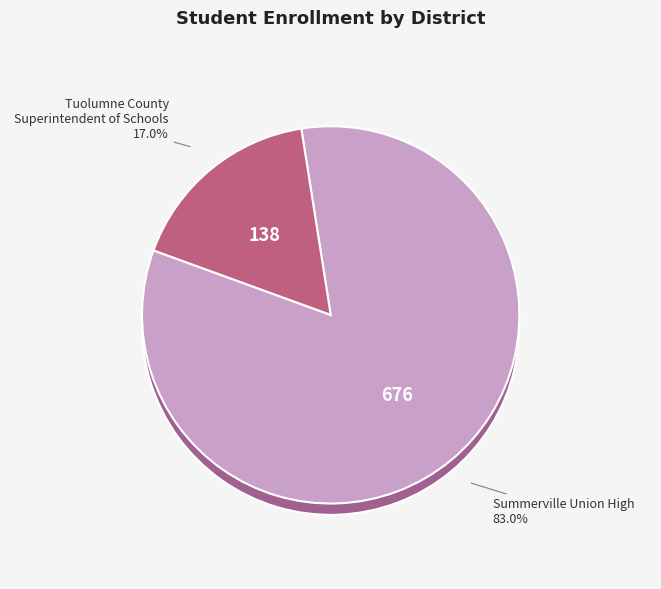

The Tuolumne County Superintendent of Schools slice represents 5% of the pie. True or false?

False